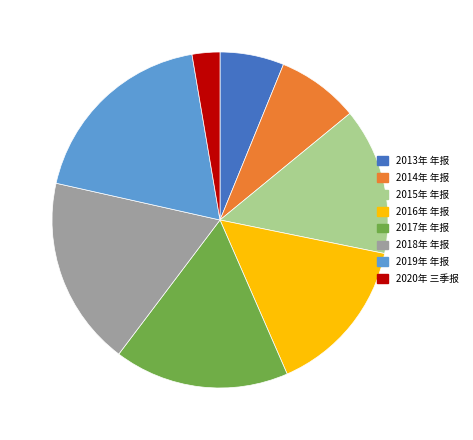

Is 2014年 年报 the majority of the pie?

No